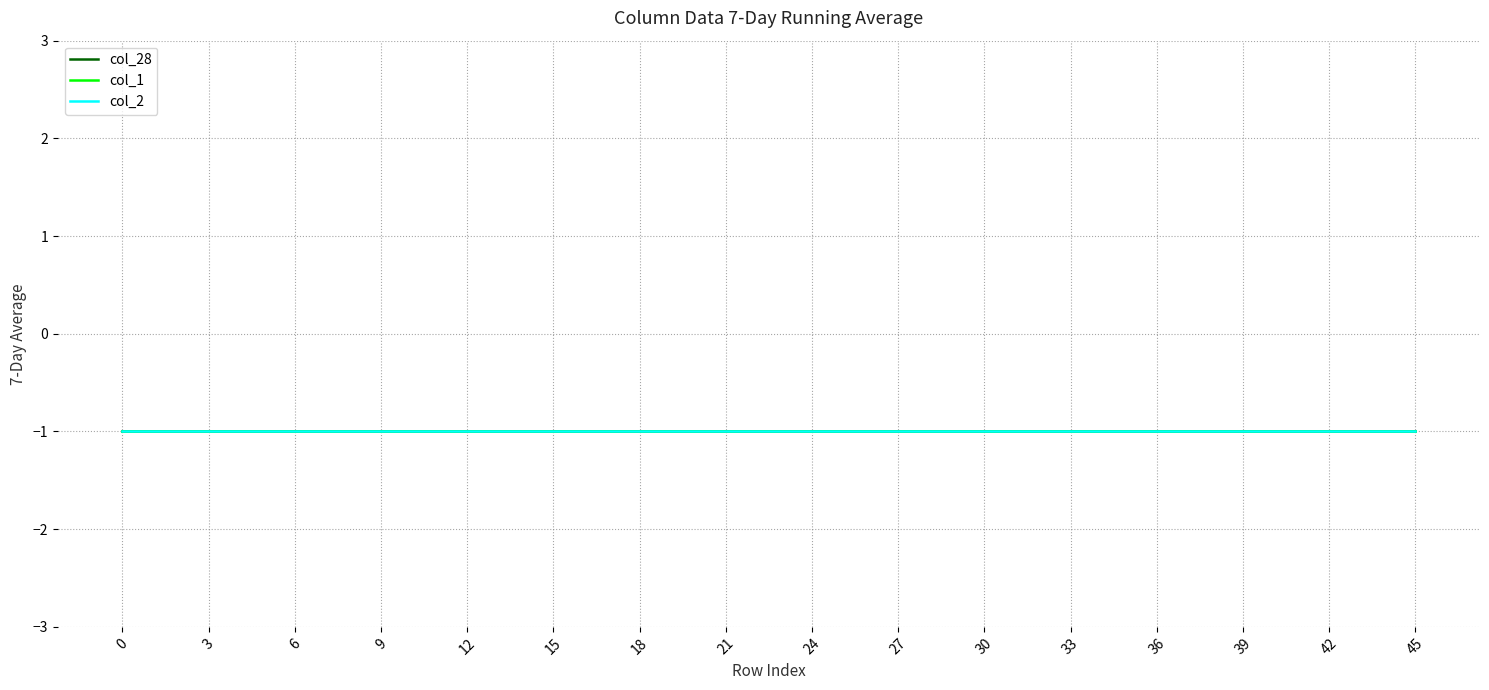

True or false: col_2 has a value of -1 at 7.

True